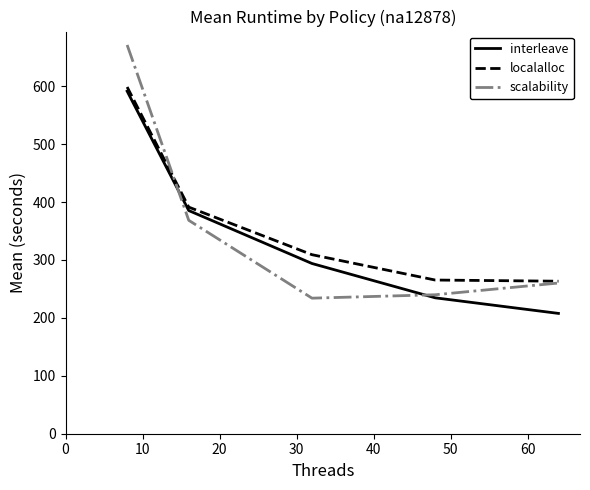

How many lines are shown in the chart?

3